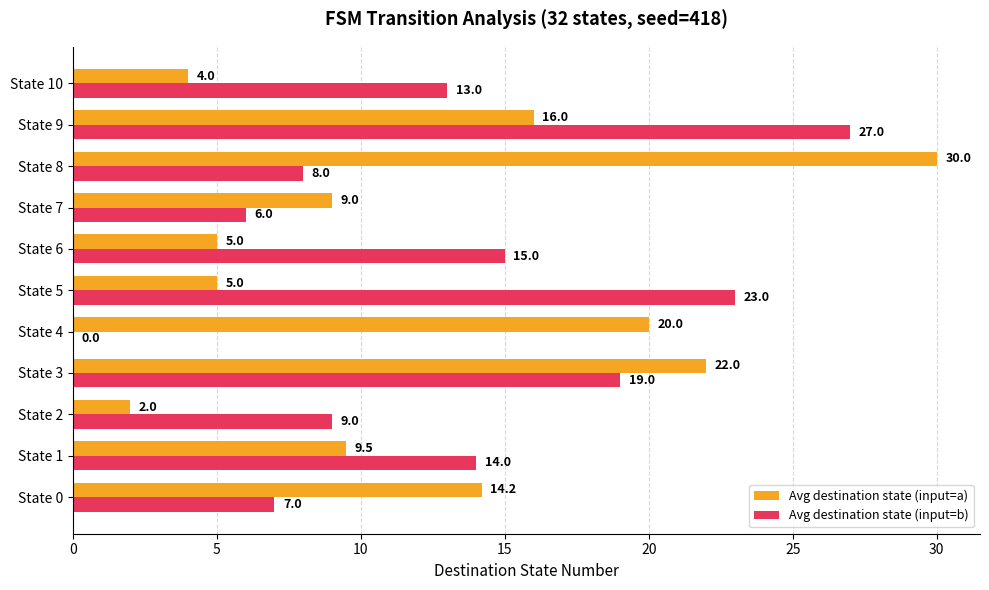

What is the sum of the Avg destination state (input=a) values at State 9 and State 1?

25.5